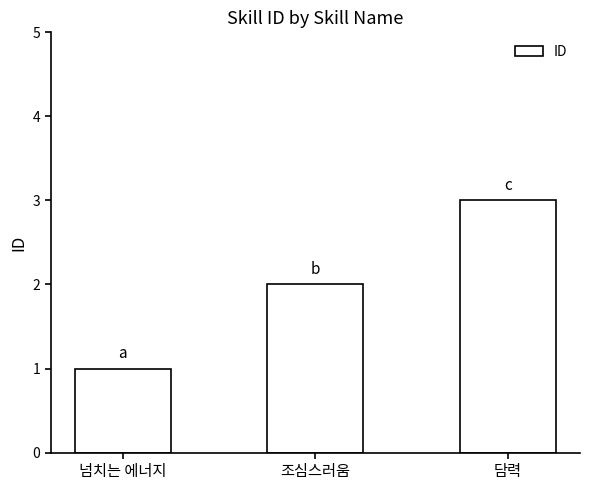

Which has a higher value, 조심스러움 or 담력?

담력